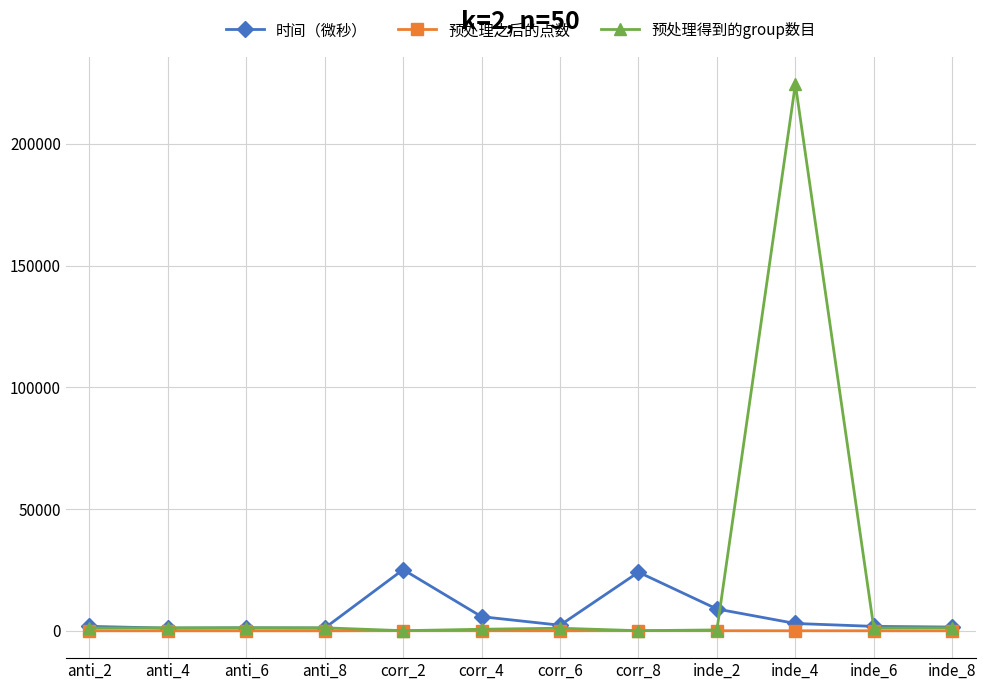

Rank the series by their maximum value, from lowest to highest.

预处理之后的点数, 时间（微秒）, 预处理得到的group数目